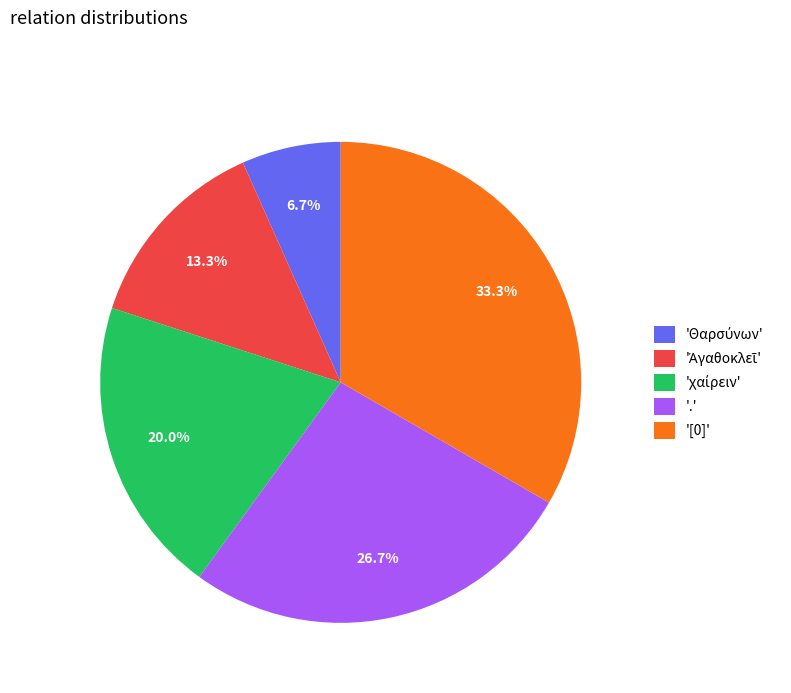

Does '.' represent more than half of the total?

No